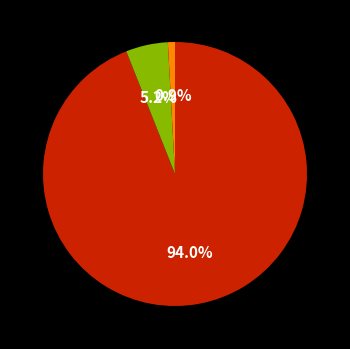

Does any single category account for the majority?

Yes